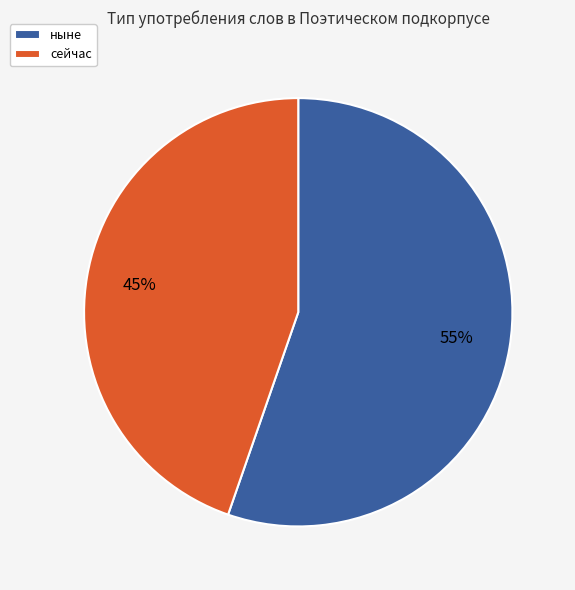

What is the ratio of the value at ныне to the value at сейчас?

1.2